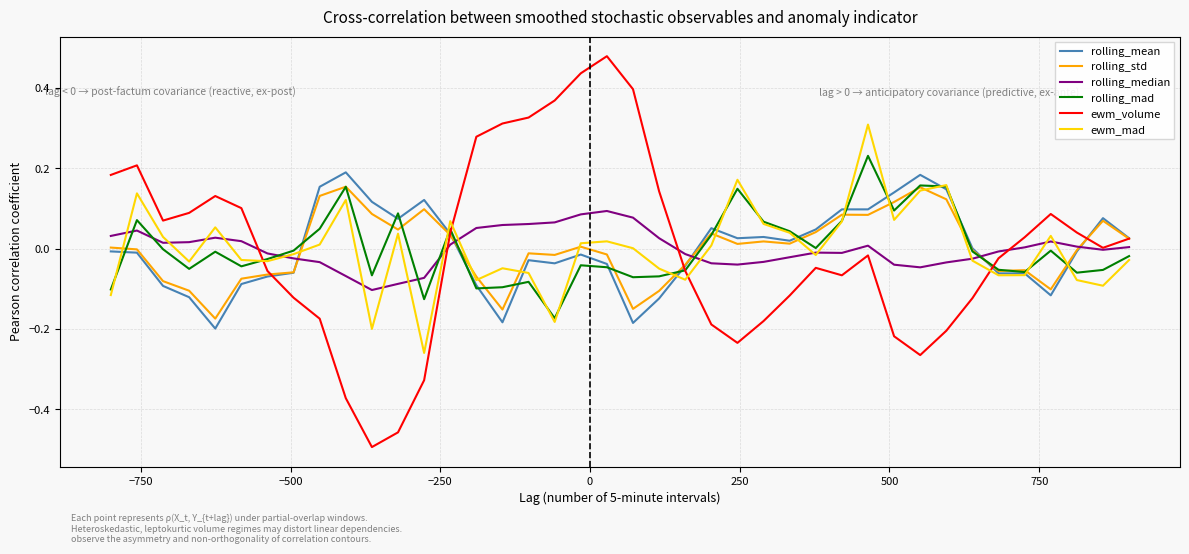

What are all the series names shown in the legend?

rolling_mean, rolling_std, rolling_median, rolling_mad, ewm_volume, ewm_mad